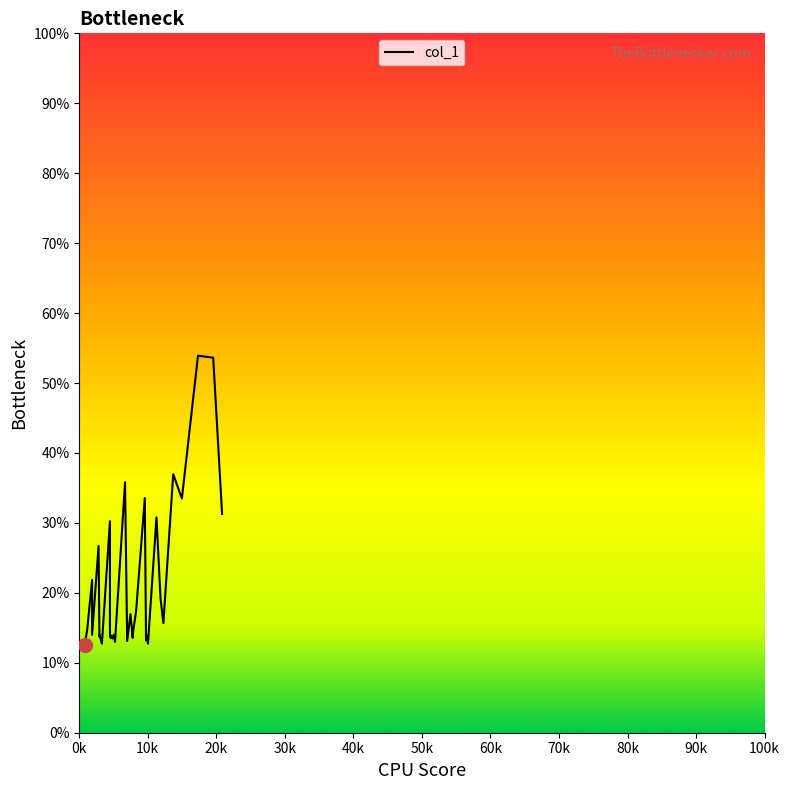

Reading right to left, what are all the values shown in this chart?

31.3	53.6	53.9	33.5	37.0	15.7	19.2	30.8	12.7	14.0	13.2	33.6	17.4	14.0	13.6	17.0	13.1	35.8	13.0	14.0	13.8	13.5	13.5	13.8	13.5	14.0	13.7	14.0	30.2	12.7	13.8	13.8	14.0	14.0	13.8	26.7	14.0	21.9	14.7	12.5